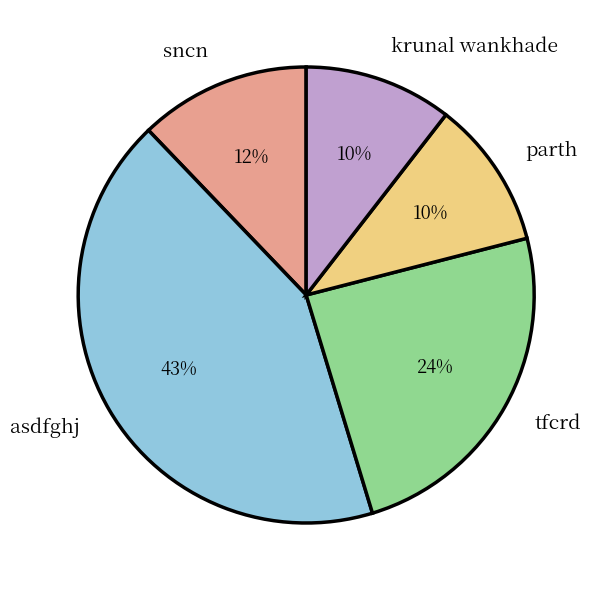

Combined, do tfcrd and sncn account for over 50%?

No